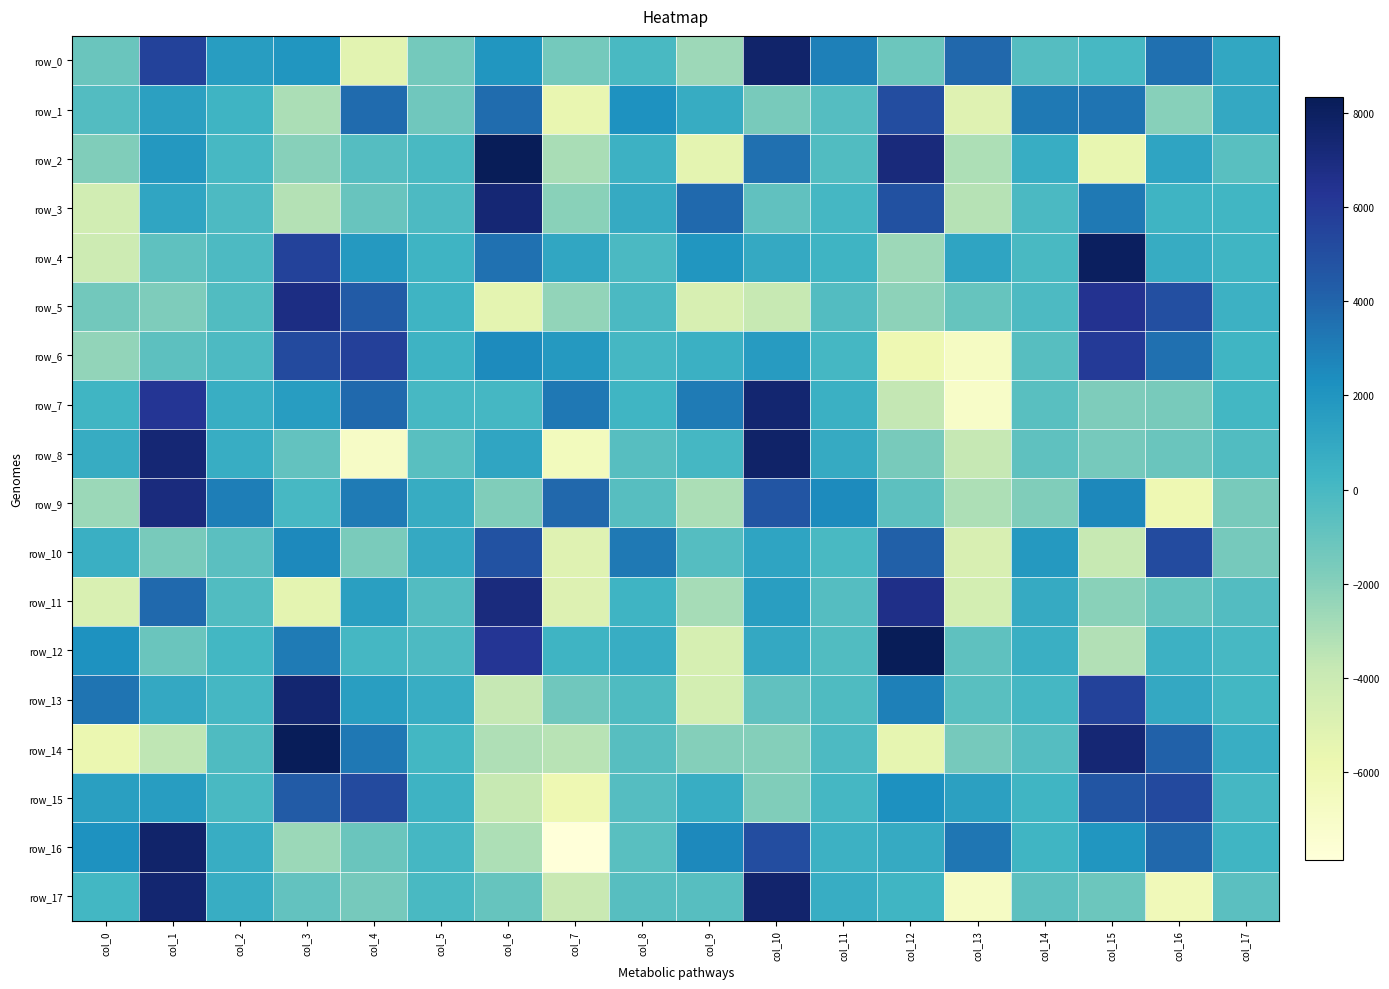

The value of row_15 at col_13 is 311.6. True or false?

False